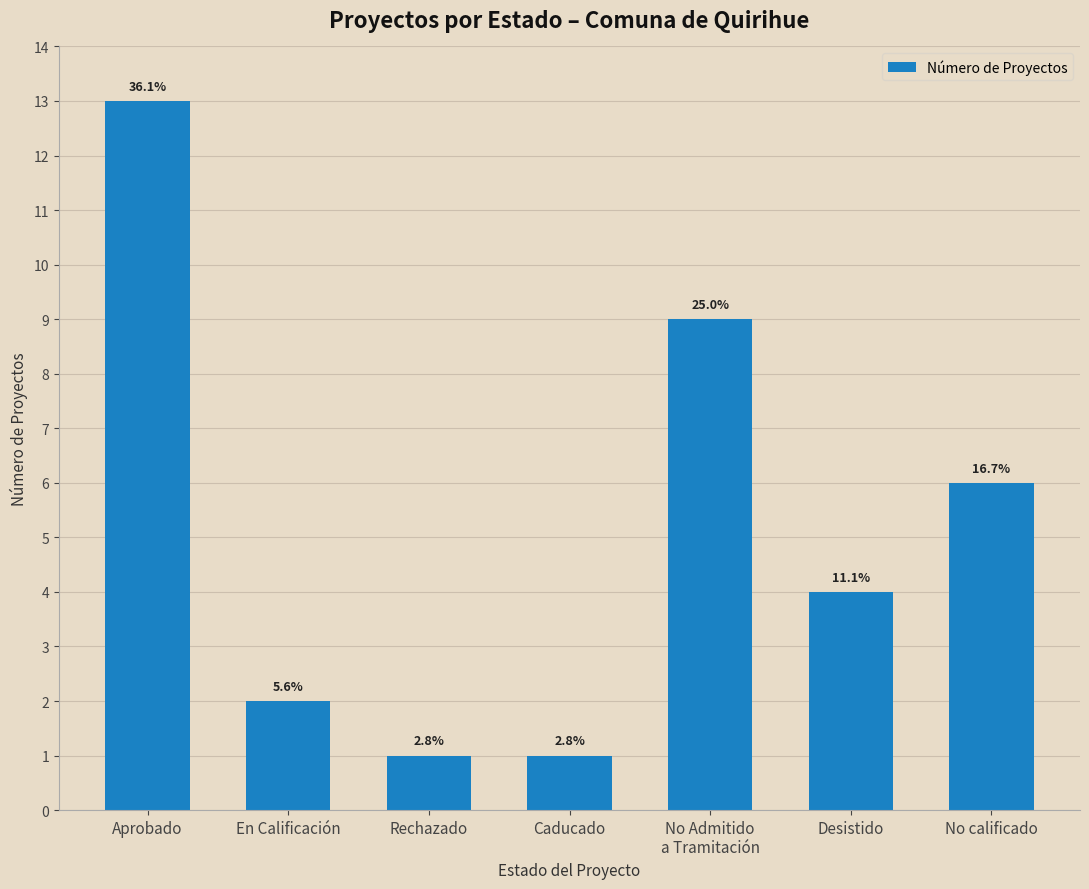

Which has a higher value, Rechazado or Caducado?

Rechazado